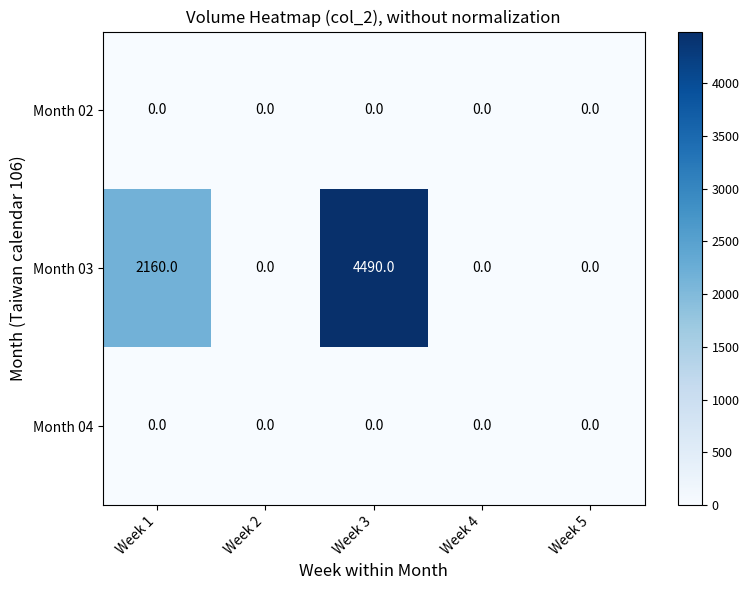

The Month 03 series shows 2585 at Week 3. True or false?

False